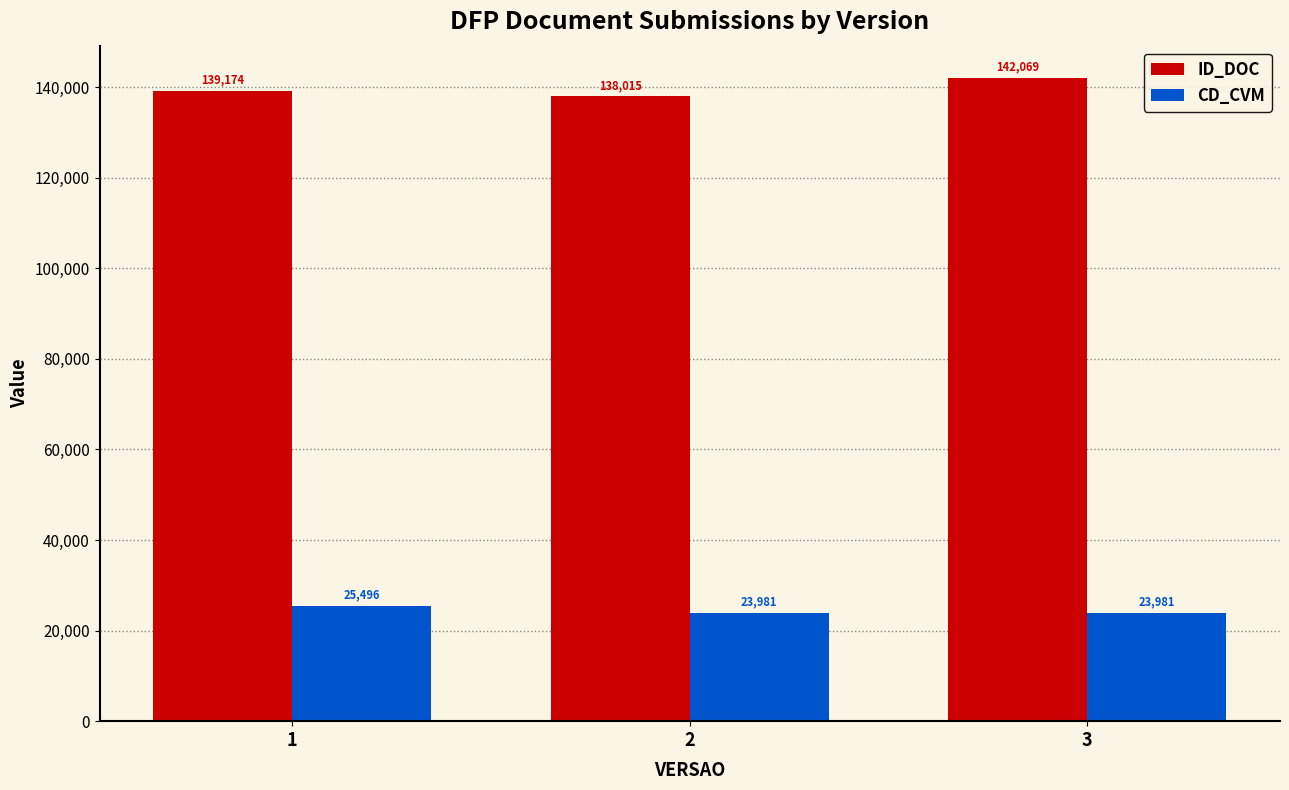

Which series has the largest range (max minus min)?

ID_DOC